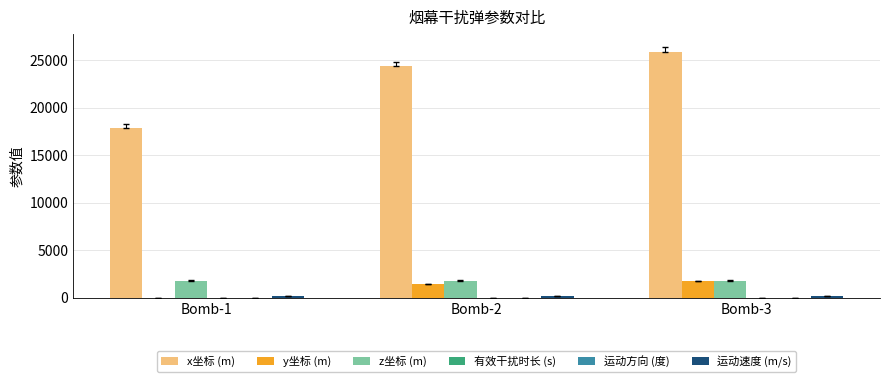

Count the number of data series in this chart.

6